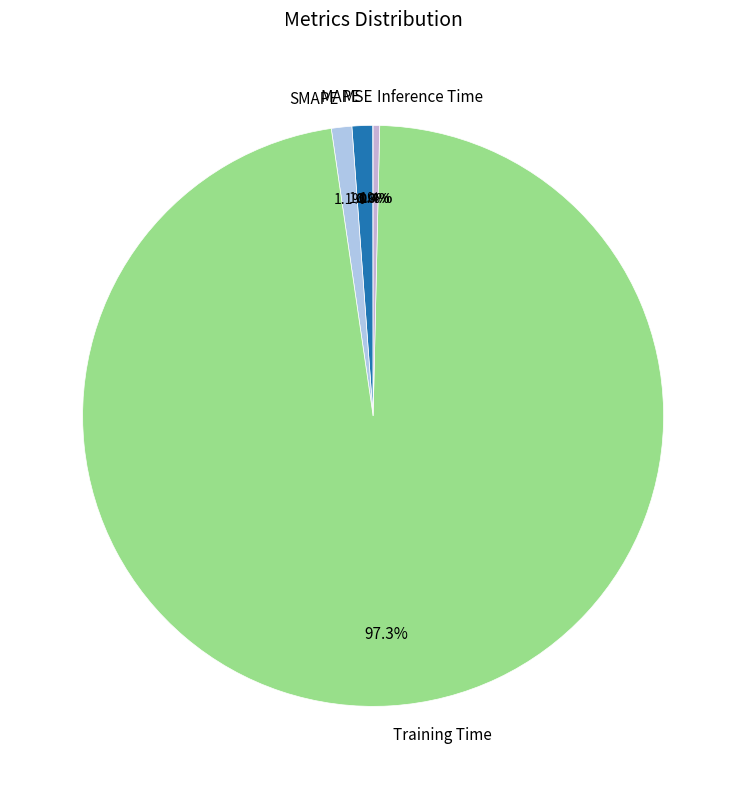

What is the largest slice in the pie chart?

Training Time